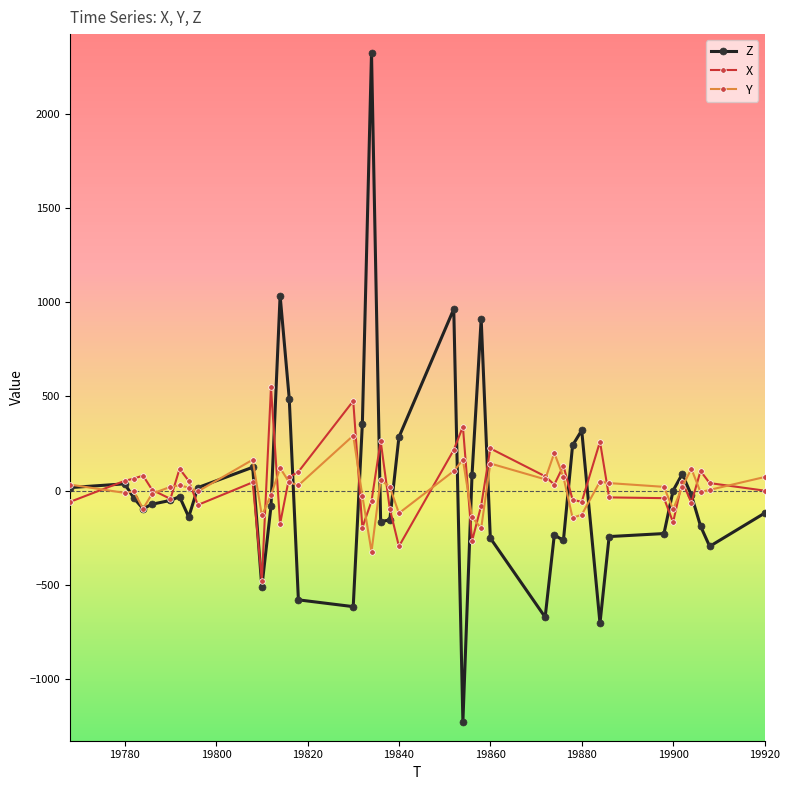

True or false: X has more than 0 points higher than both neighbors.

True